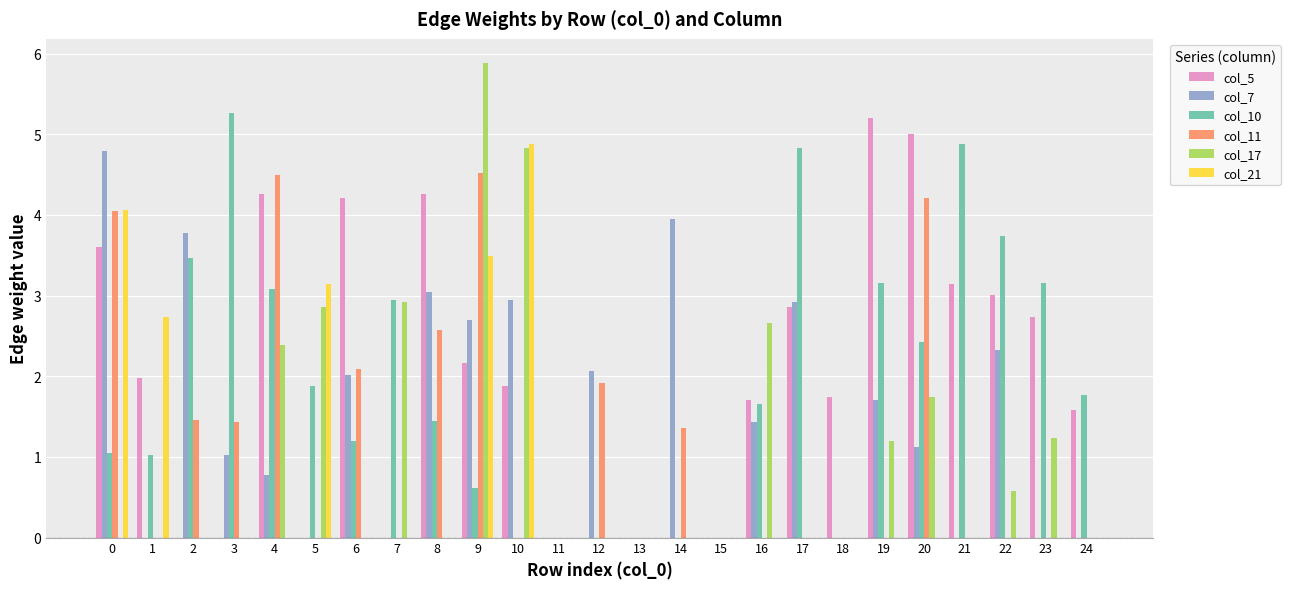

Between 8 and 15, which series saw the biggest shift?

col_5